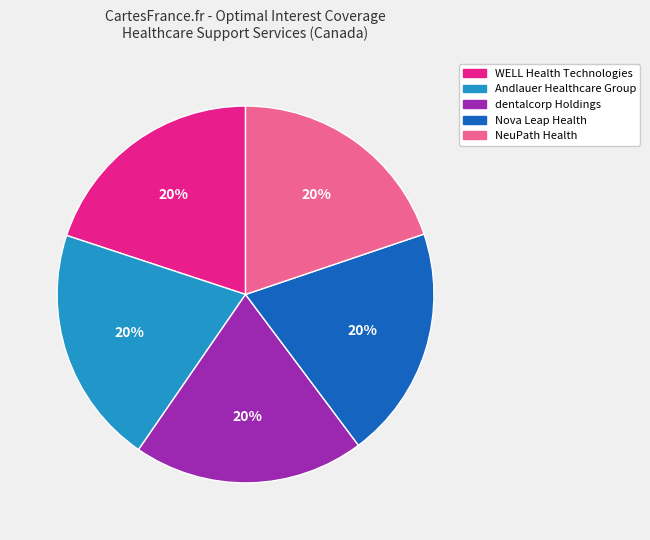

Is the sum of Andlauer Healthcare Group and NeuPath Health greater than half?

No